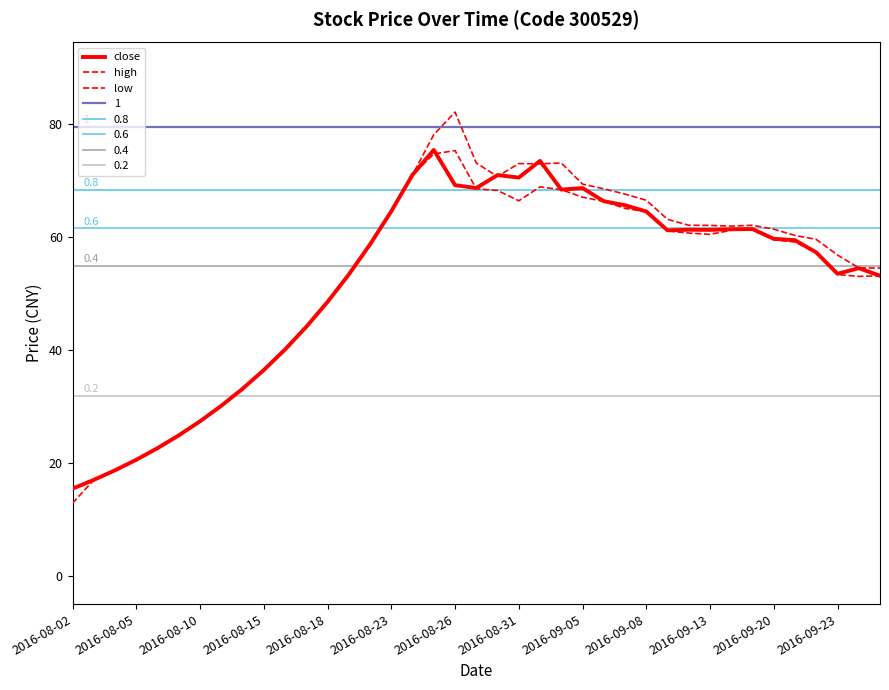

Which series has the widest spread of values?

high